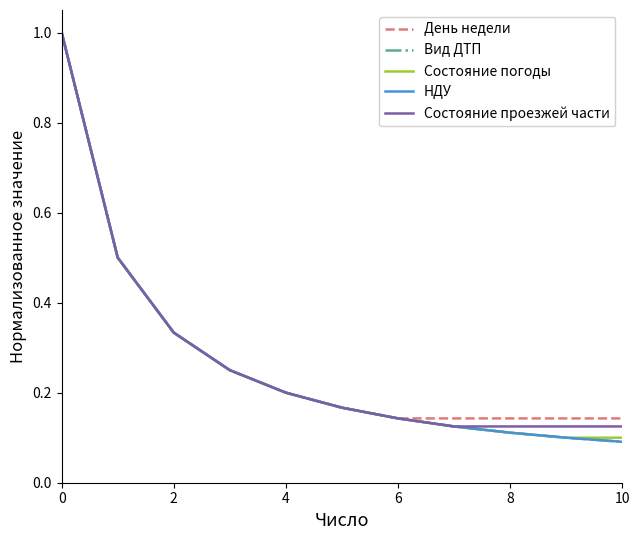

Is this an area chart (filled region under the line)?

No